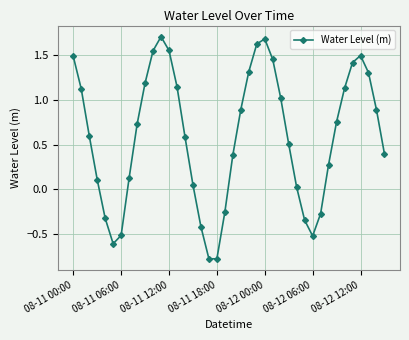

What is the average value?

0.6